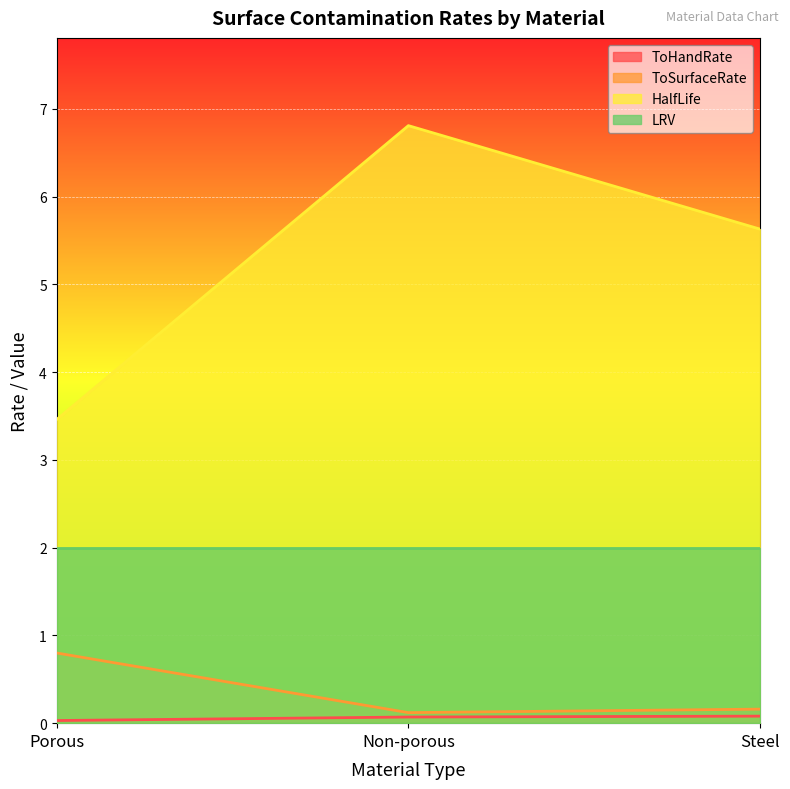

At which label does ToSurfaceRate reach its peak?

Porous